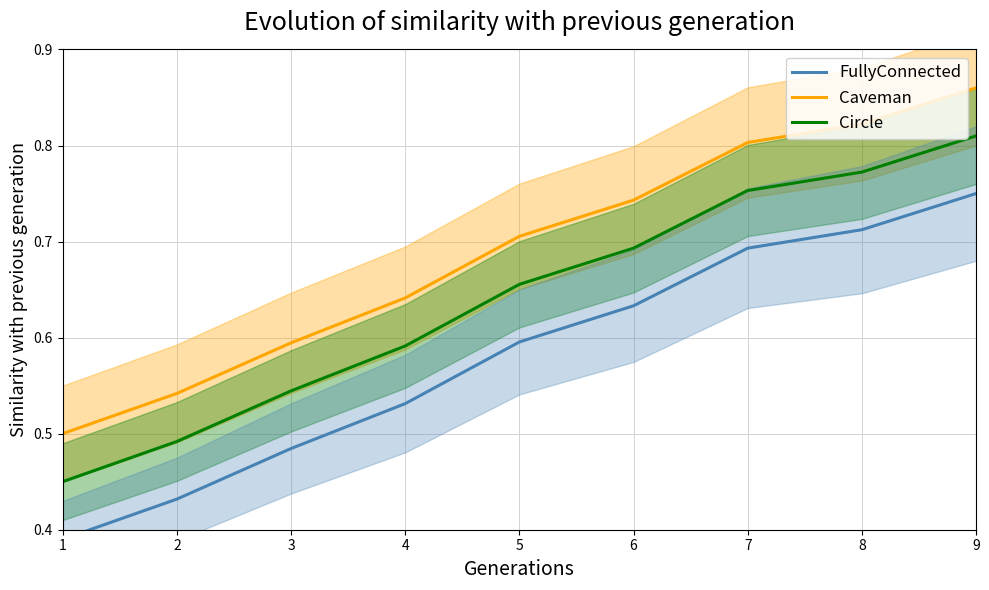

Reading left to right, transcribe all the data shown in this chart.

Caveman: 0.5	0.5	0.6	0.6	0.7	0.7	0.8	0.8	0.9
Circle: 0.5	0.5	0.5	0.6	0.7	0.7	0.8	0.8	0.8
FullyConnected: 0.4	0.4	0.5	0.5	0.6	0.6	0.7	0.7	0.8